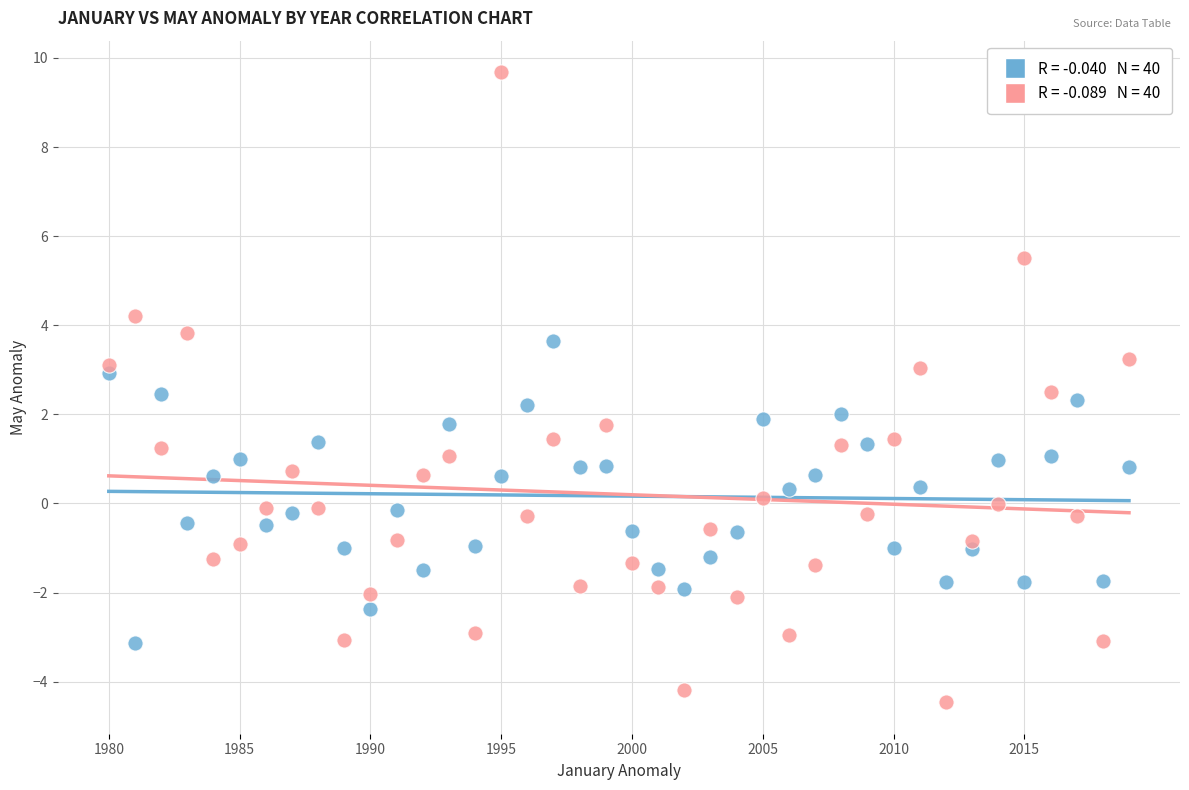

How many points are shown in the scatter plot?

80